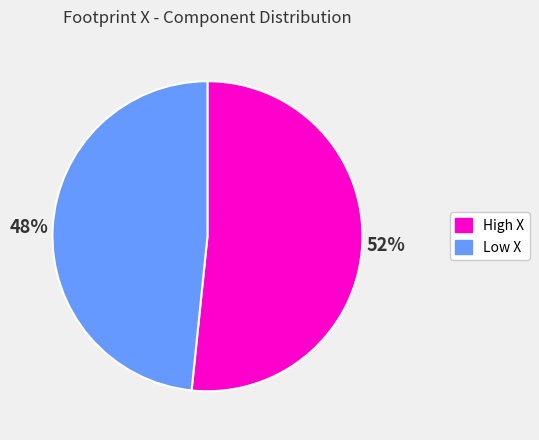

Is there any slice that represents more than half of the pie?

Yes